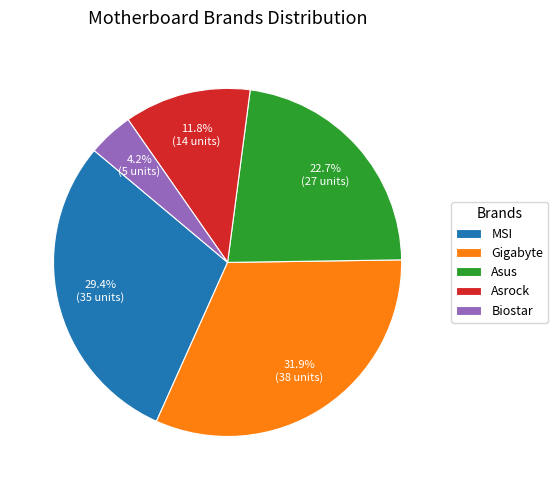

Approximately how many times larger is the value at Asus compared to MSI?

0.8